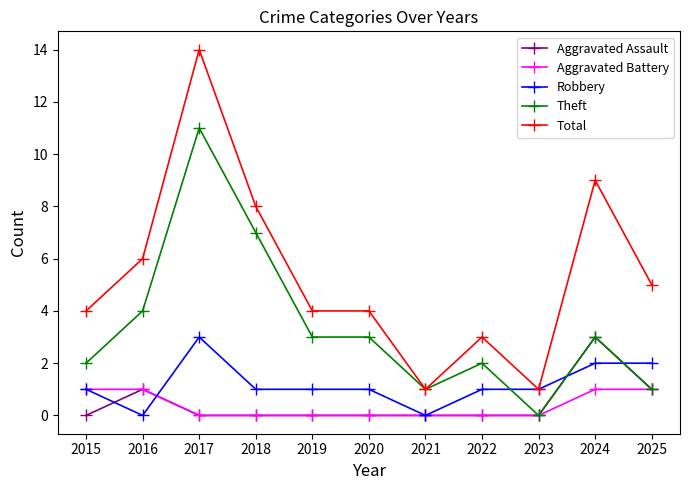

Count the number of data series in this chart.

5